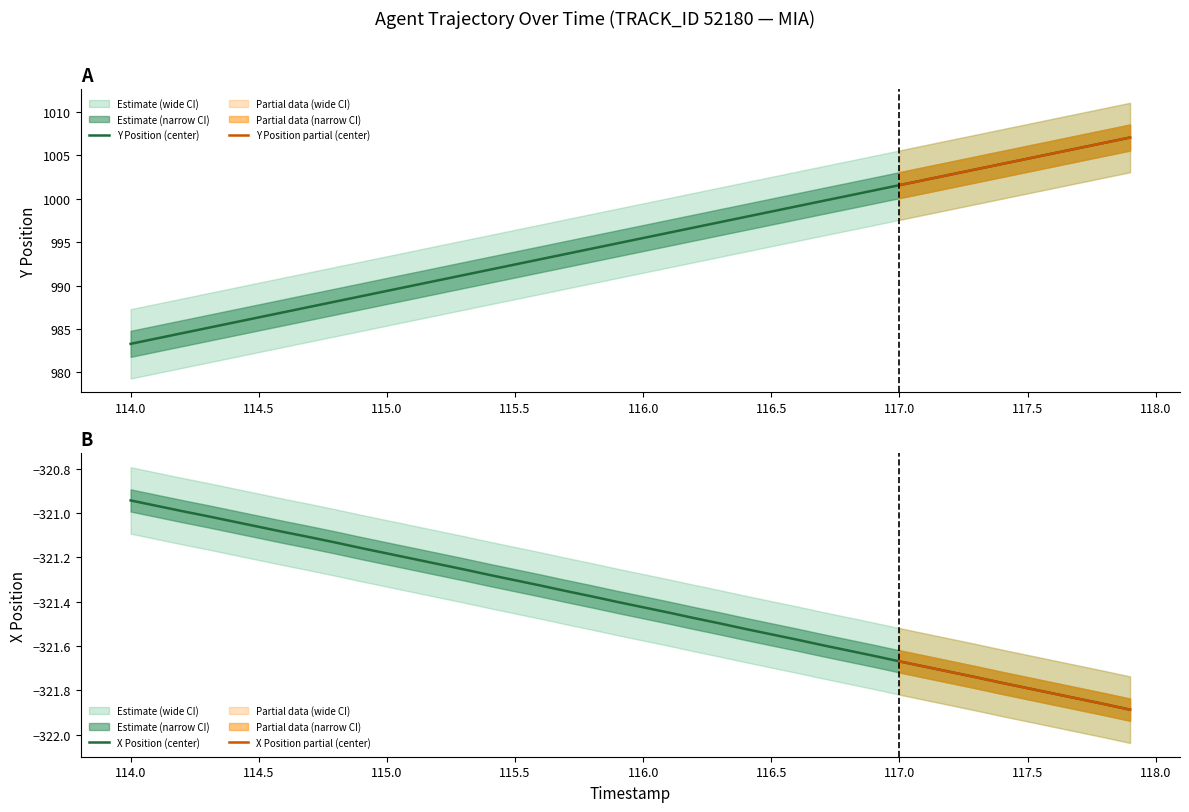

The X Position (center) series shows -167.7 at 115.0. True or false?

False